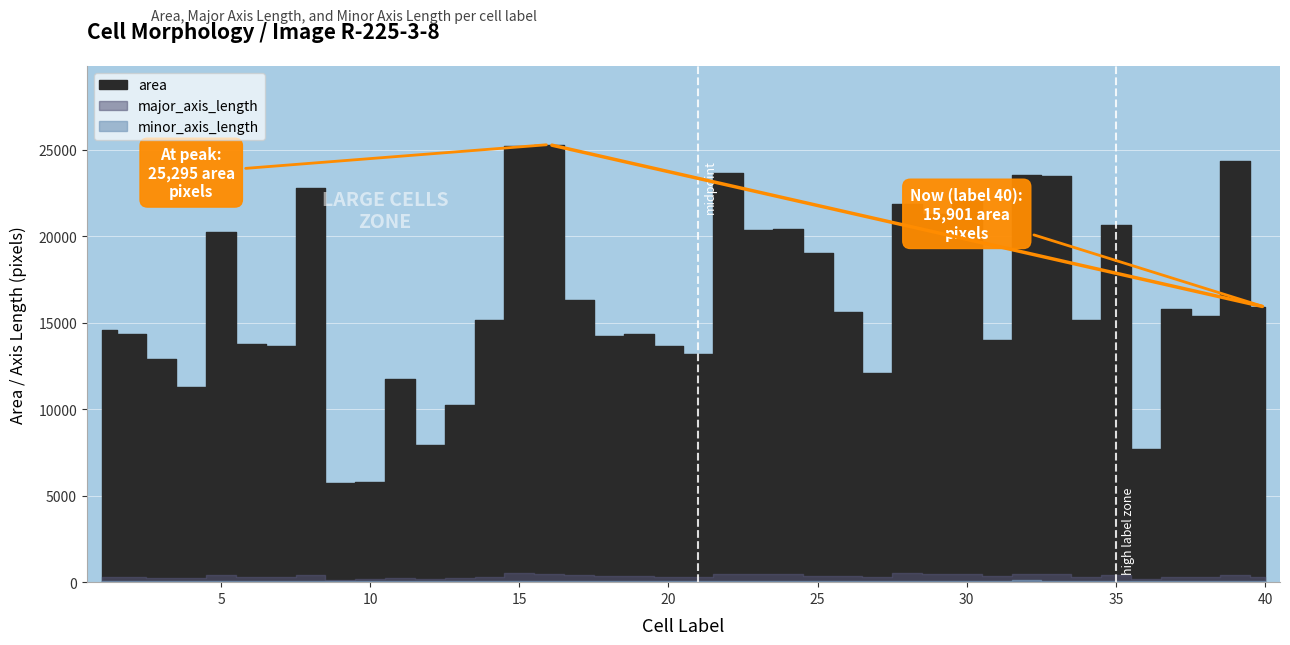

What is the value of the area point at the 34th from the left?

15137.0